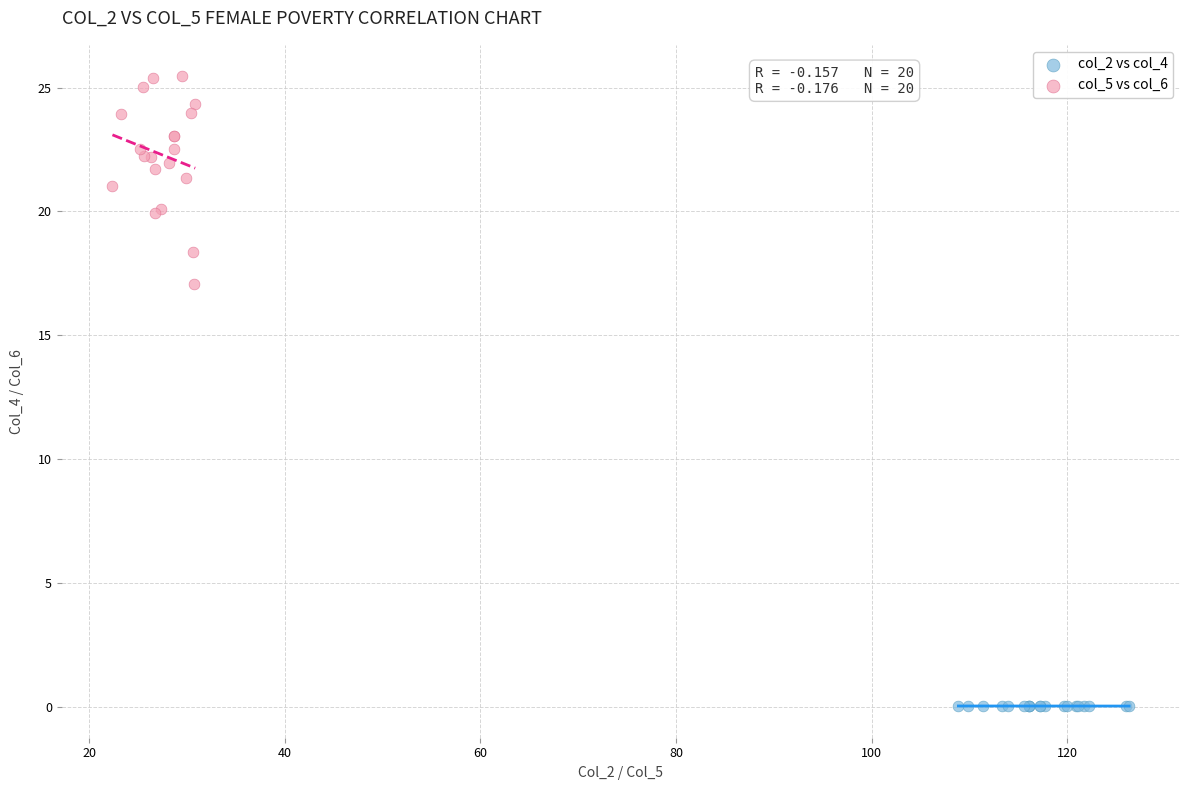

Which series contains the highest Y value?

col_5 vs col_6